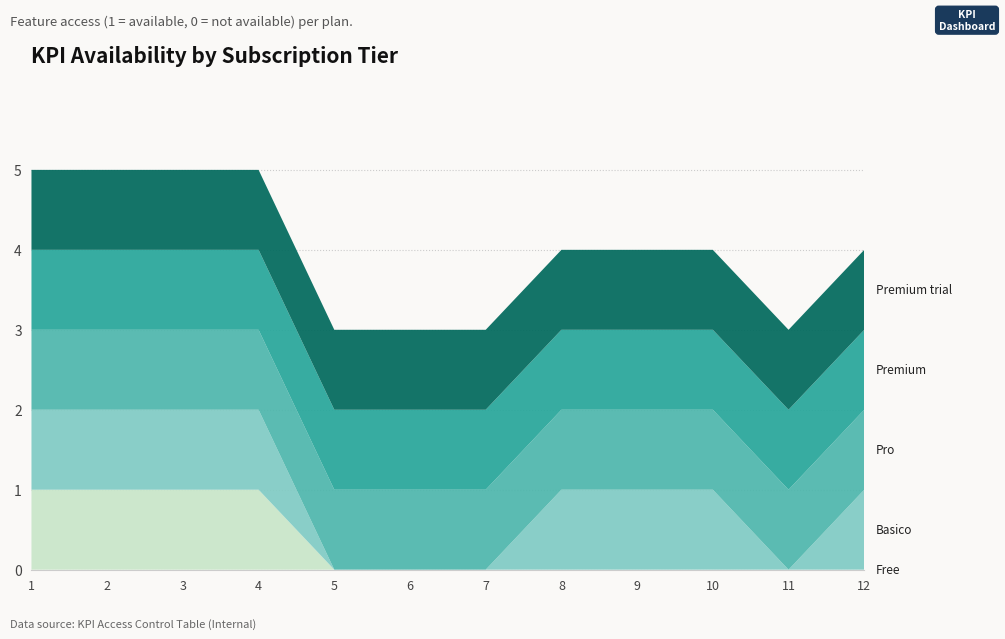

Reading left to right, list all the values displayed in this chart.

Free: 1=1	2=1	3=1	4=1	5=0	6=0	7=0	8=0	9=0	10=0	11=0	12=0
Basico: 1=1	2=1	3=1	4=1	5=0	6=0	7=0	8=1	9=1	10=1	11=0	12=1
Pro: 1=1	2=1	3=1	4=1	5=1	6=1	7=1	8=1	9=1	10=1	11=1	12=1
Premium: 1=1	2=1	3=1	4=1	5=1	6=1	7=1	8=1	9=1	10=1	11=1	12=1
Premium_trial: 1=1	2=1	3=1	4=1	5=1	6=1	7=1	8=1	9=1	10=1	11=1	12=1